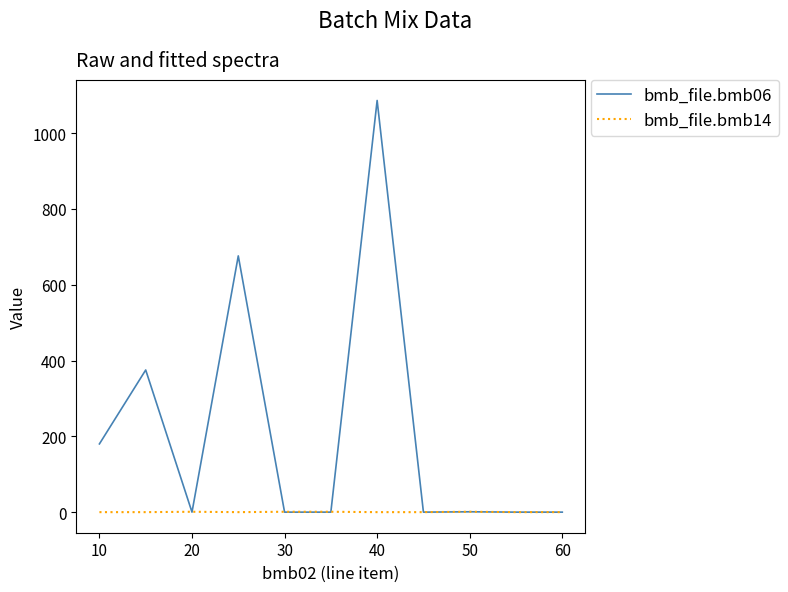

Which series has the largest range (max minus min)?

bmb_file.bmb06